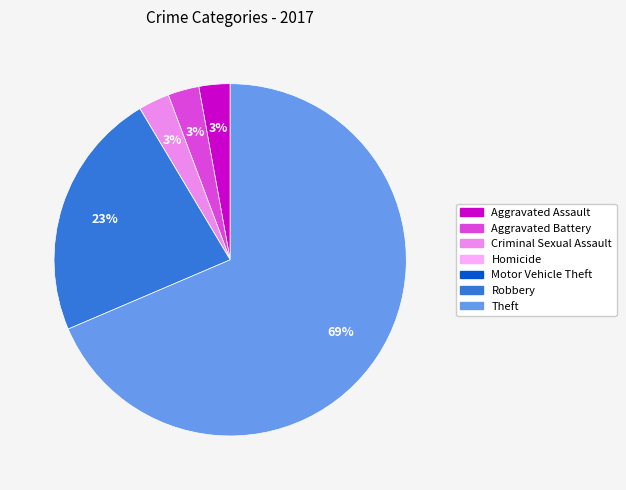

Is the sum of Criminal Sexual Assault and Robbery greater than half?

No